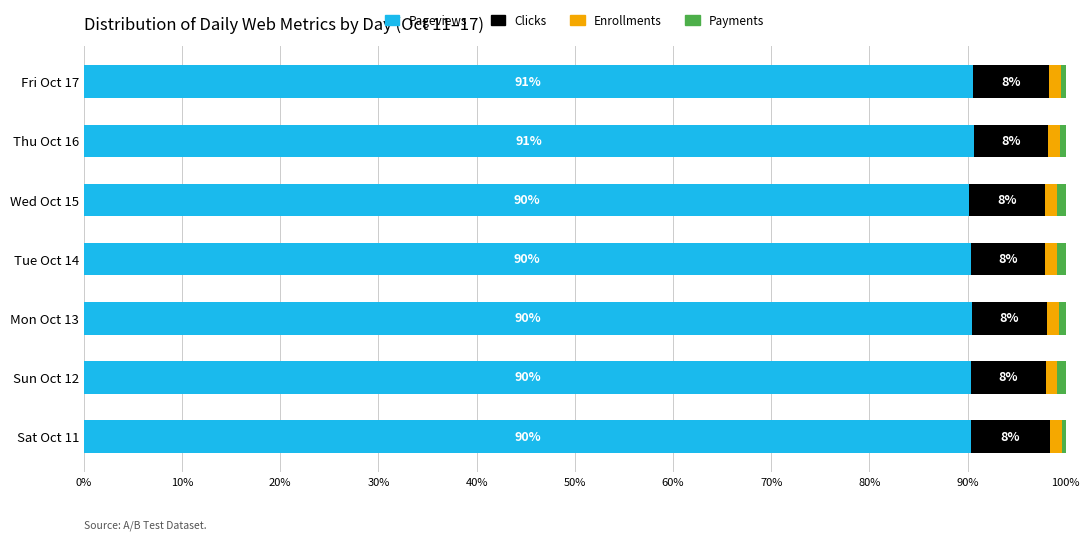

The Pageviews series shows 34.7 at Thu Oct 16. True or false?

False